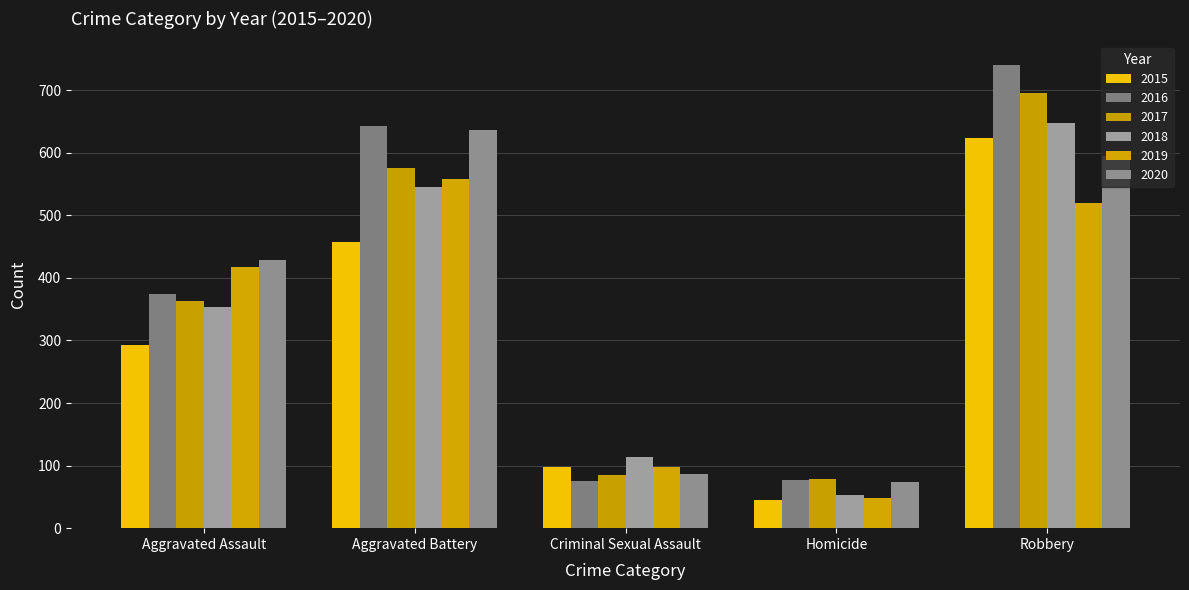

Are the bars horizontal?

No